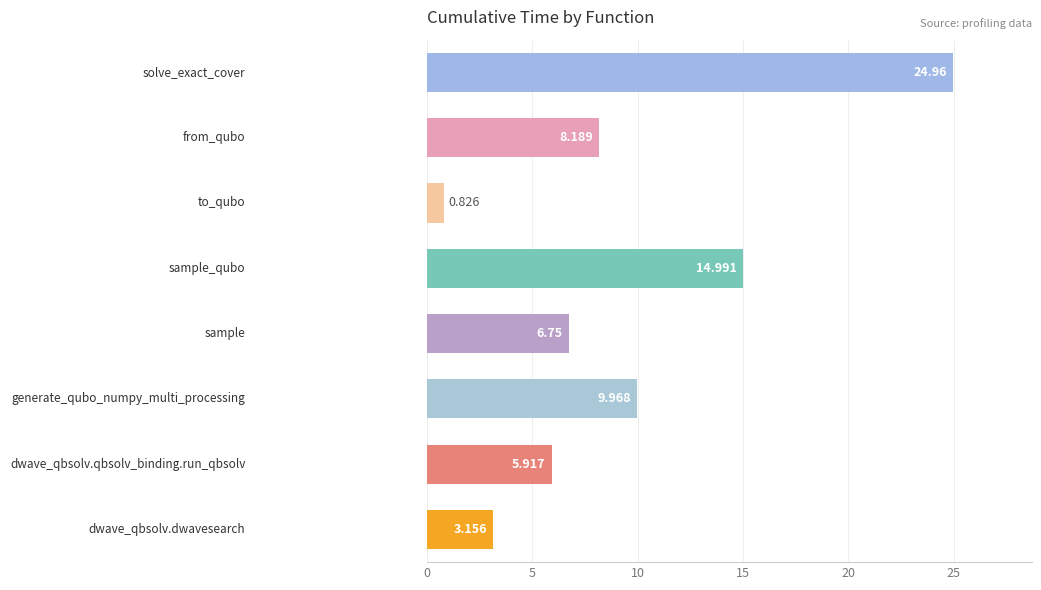

What is the difference between the second highest and second lowest values?

11.8